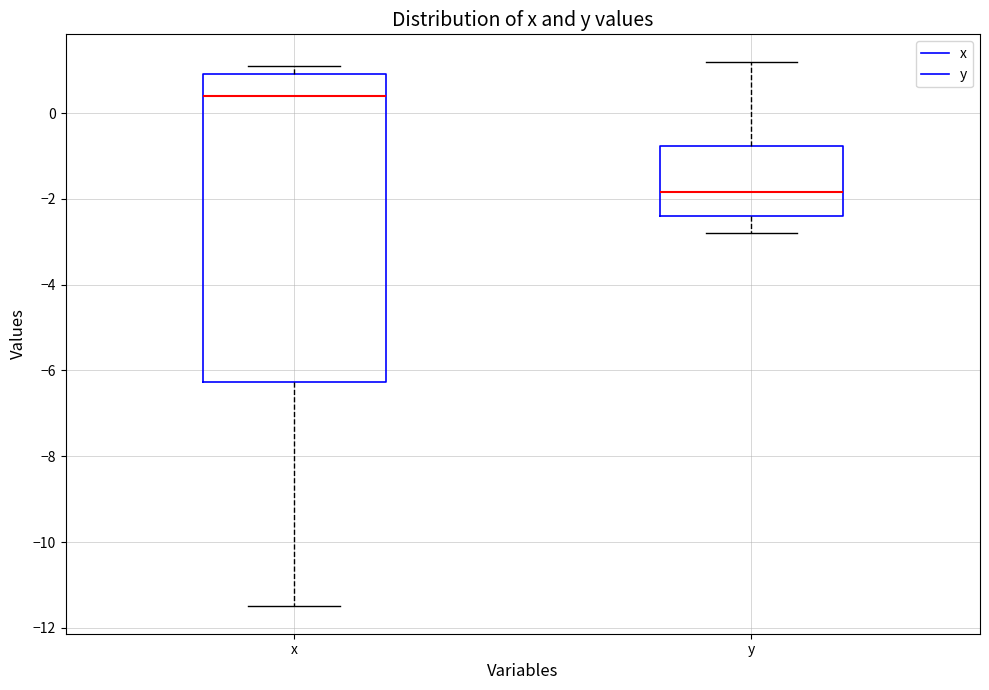

Comparing the boxes themselves (not the whiskers), which one is the tallest?

x